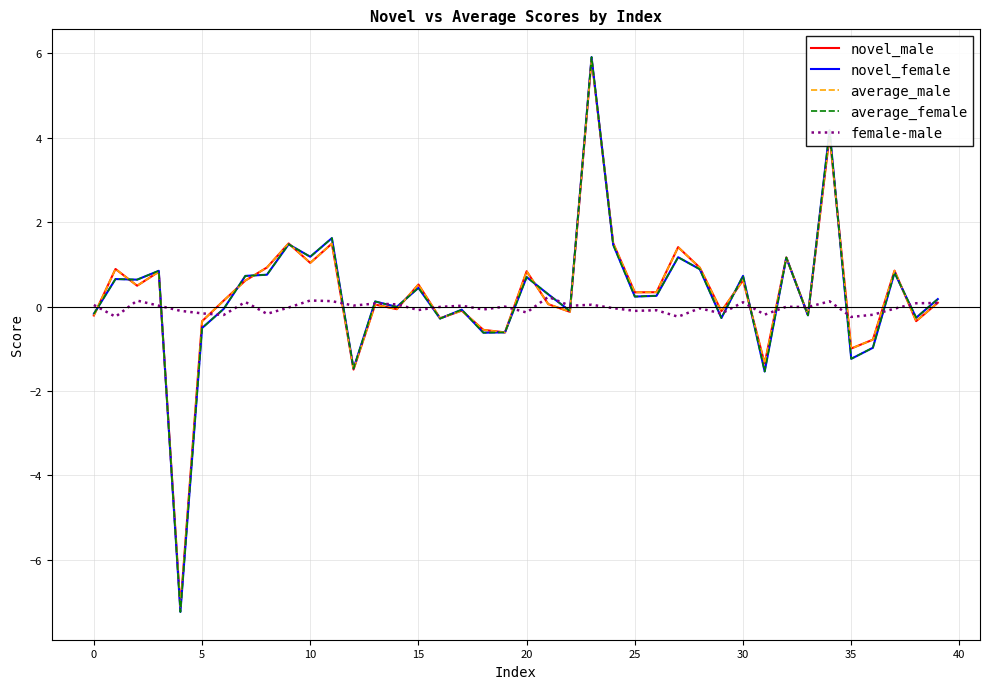

What is the minimum value shown in the chart?

-7.2